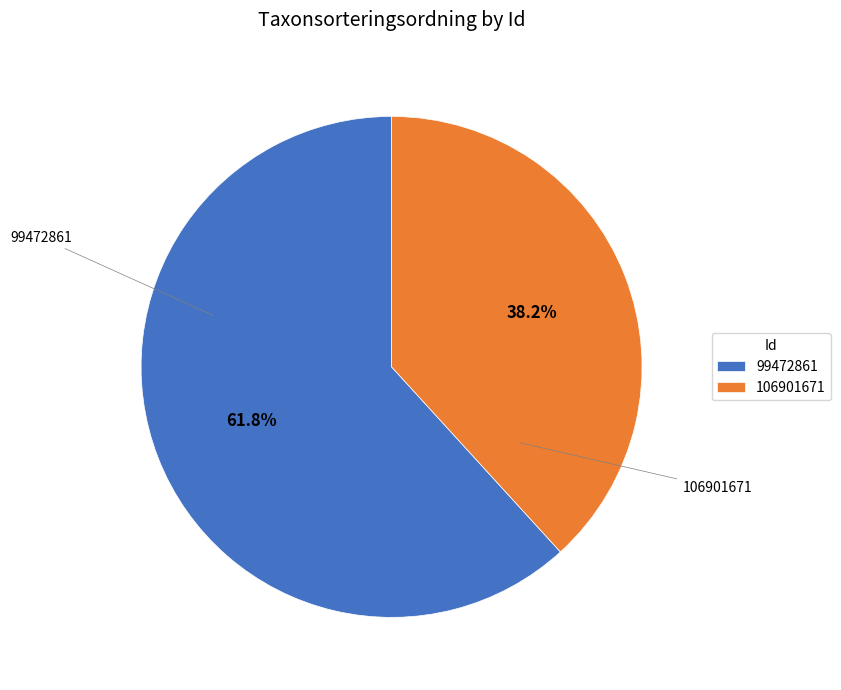

Does 106901671 account for over 50% of the chart?

No